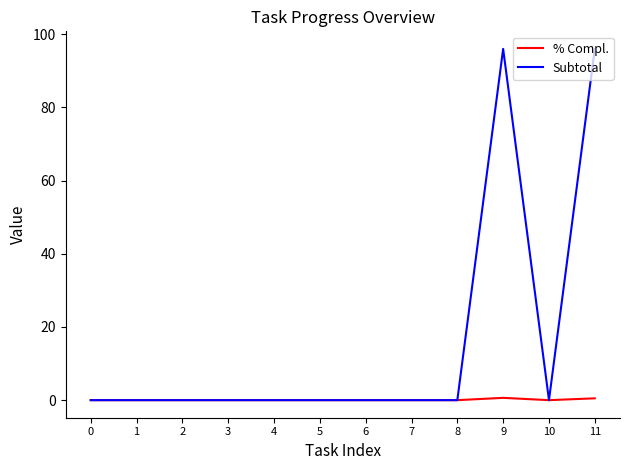

What is the difference between the maximum and second lowest values in the Subtotal series?

96.0